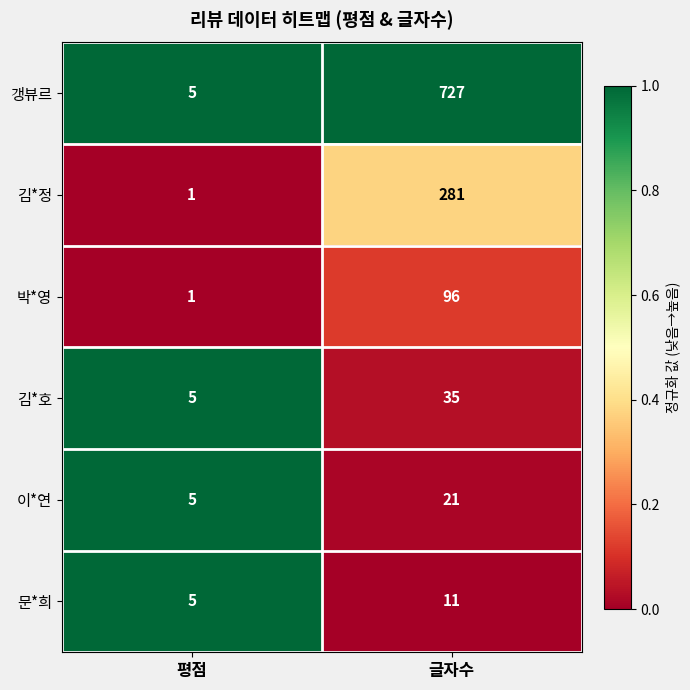

Read the 이*연 value at 글자수, to the nearest 5.

20